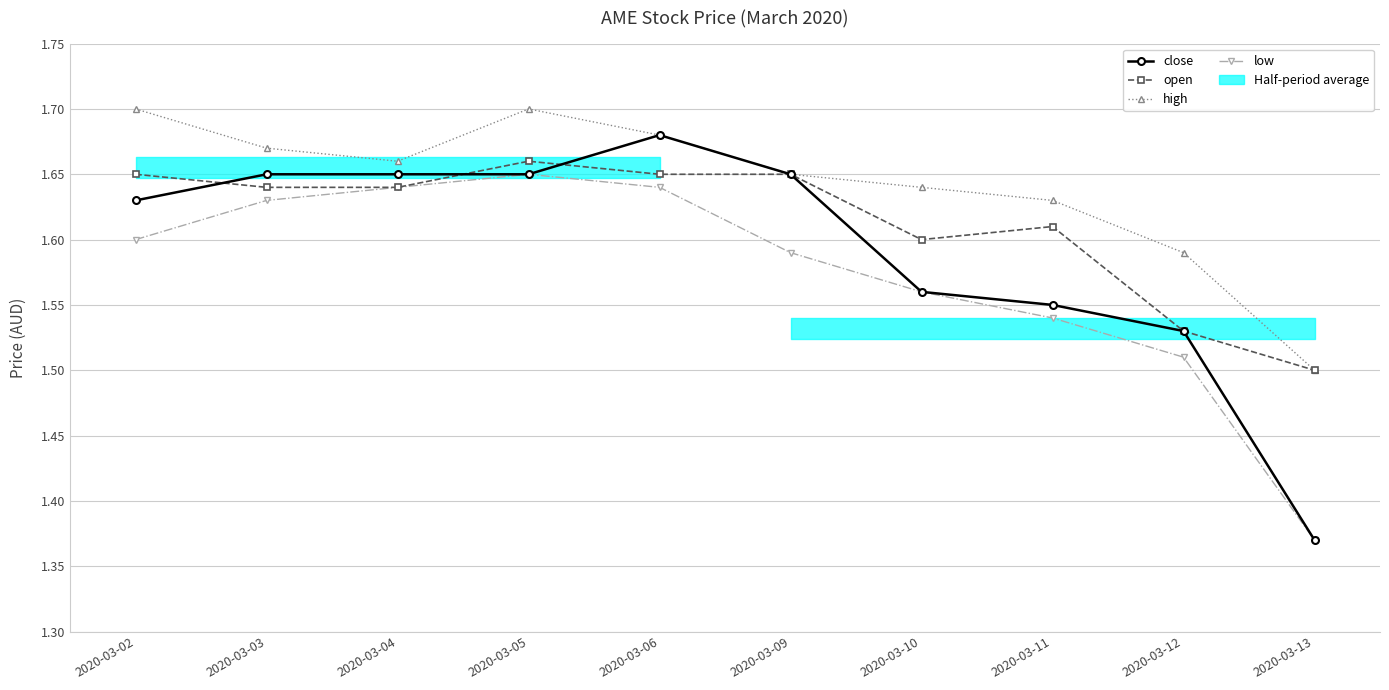

Which series has the largest range (max minus min)?

close